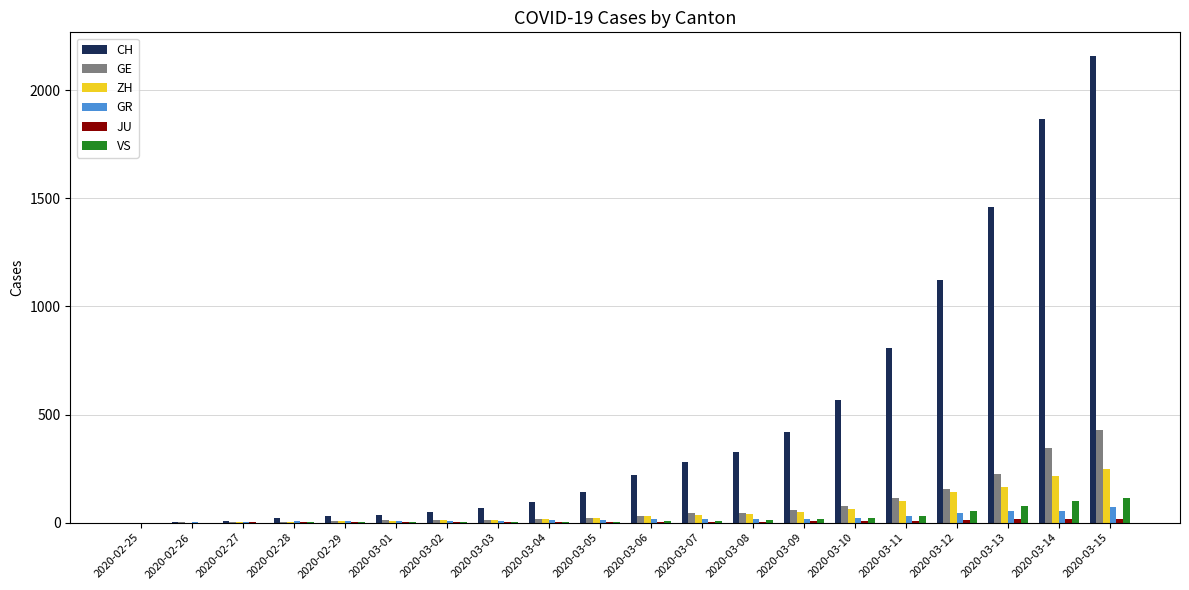

What is the maximum value shown in the chart?

2160